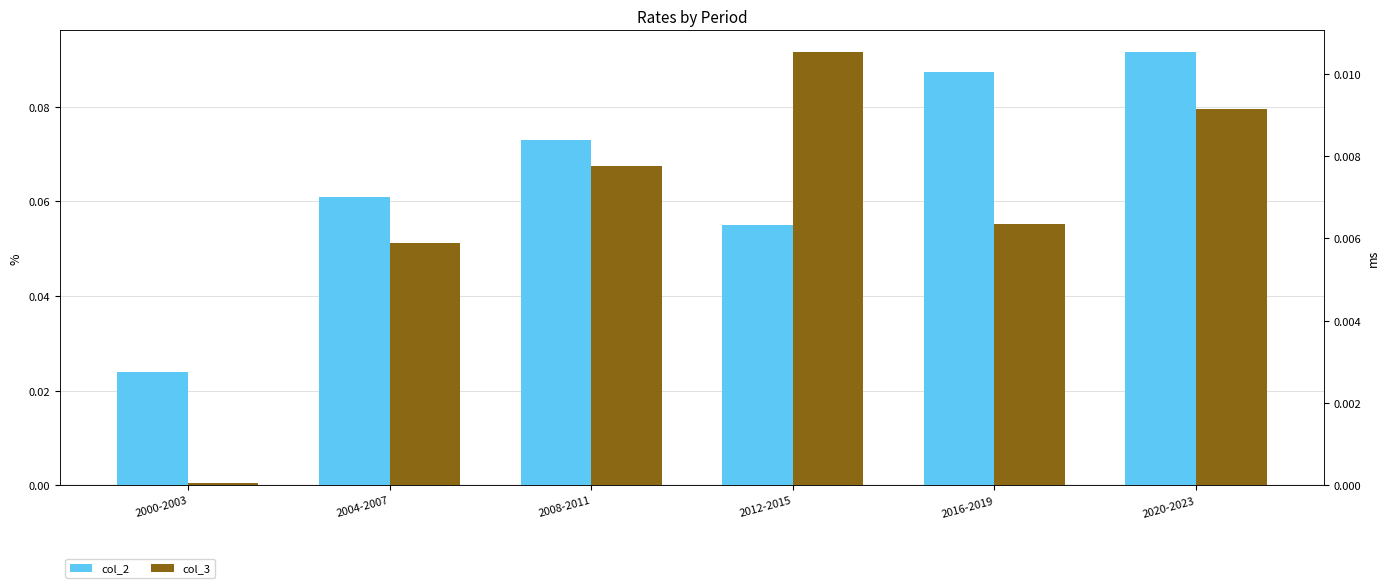

How many groups of bars are there?

6